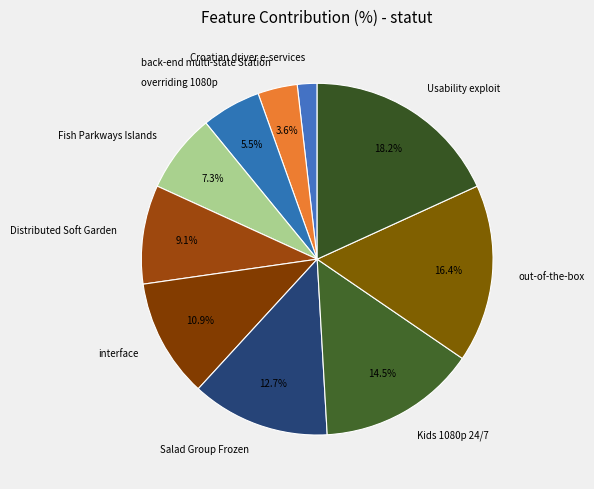

Which has a higher value, Usability exploit or interface?

Usability exploit